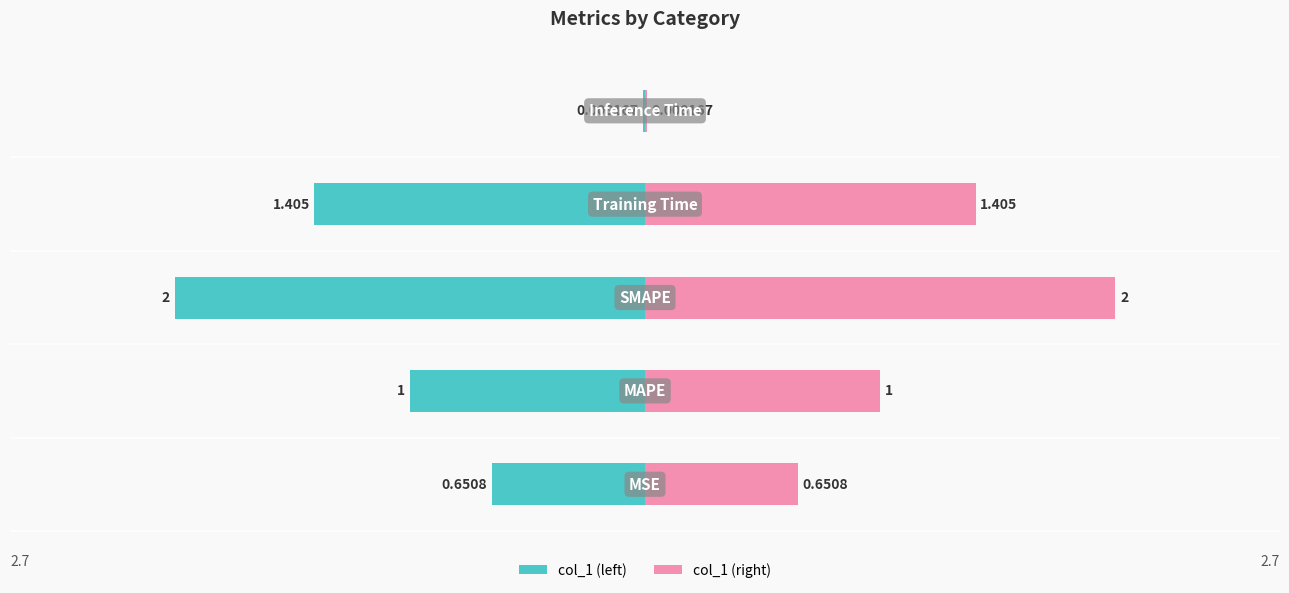

What is the sum of the col_1 (left) values at 1 and −2?

-1.0